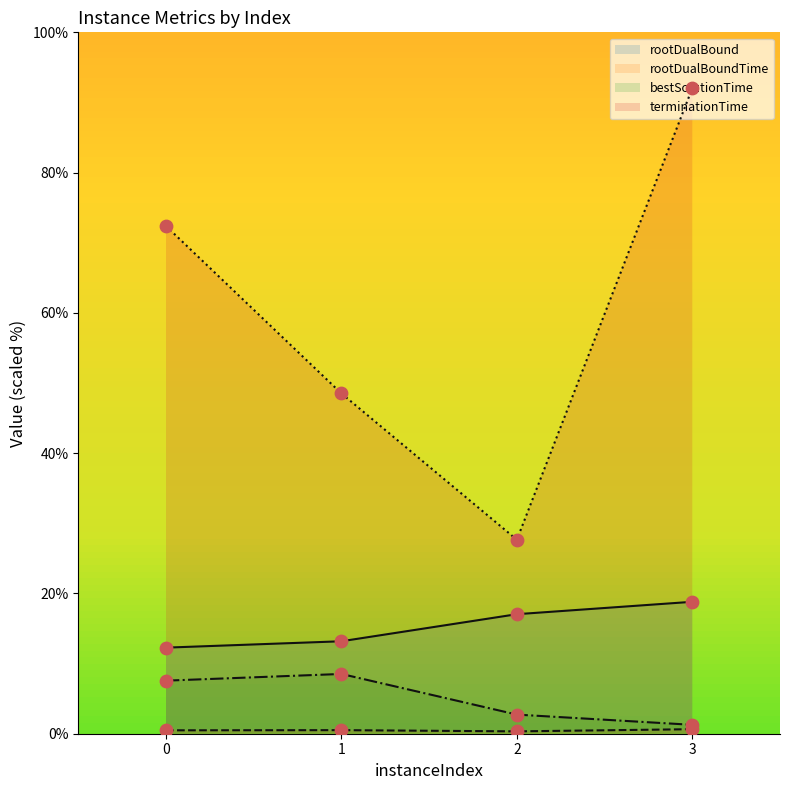

At how many categories does at least one series exceed 58?

2